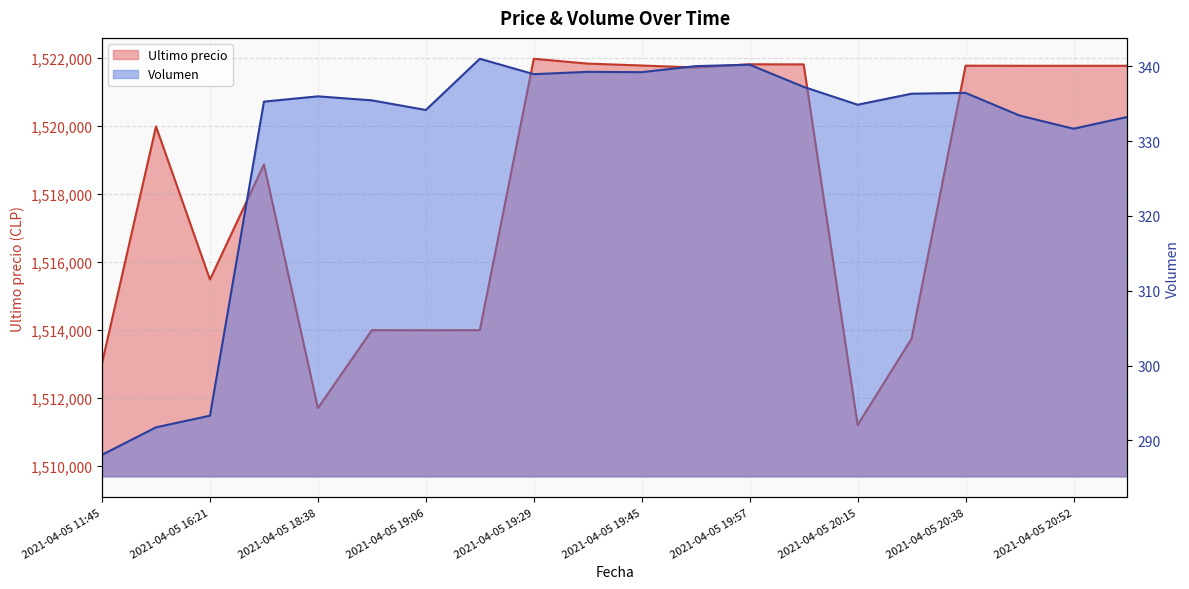

The value of Volumen at 2021-04-05 19:57 is 579.7. True or false?

False